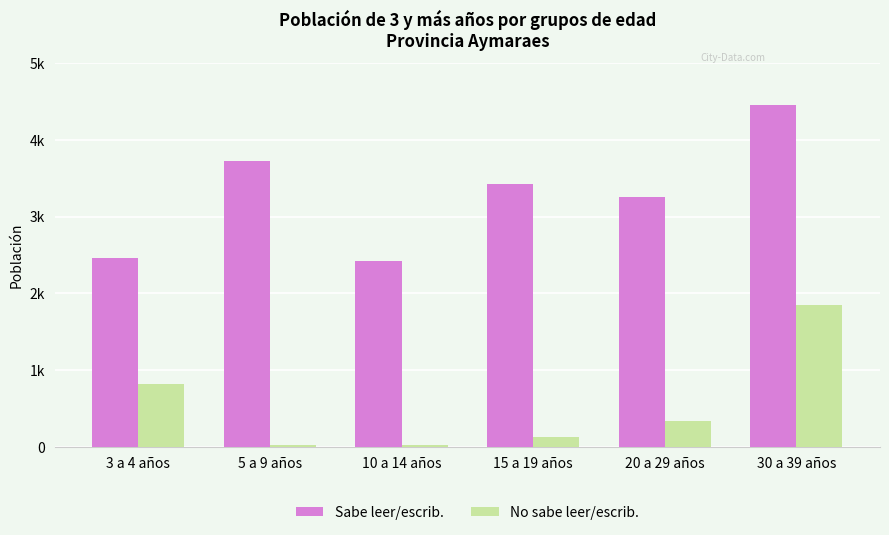

What is the lowest value of the No sabe leer/escrib. series?

29